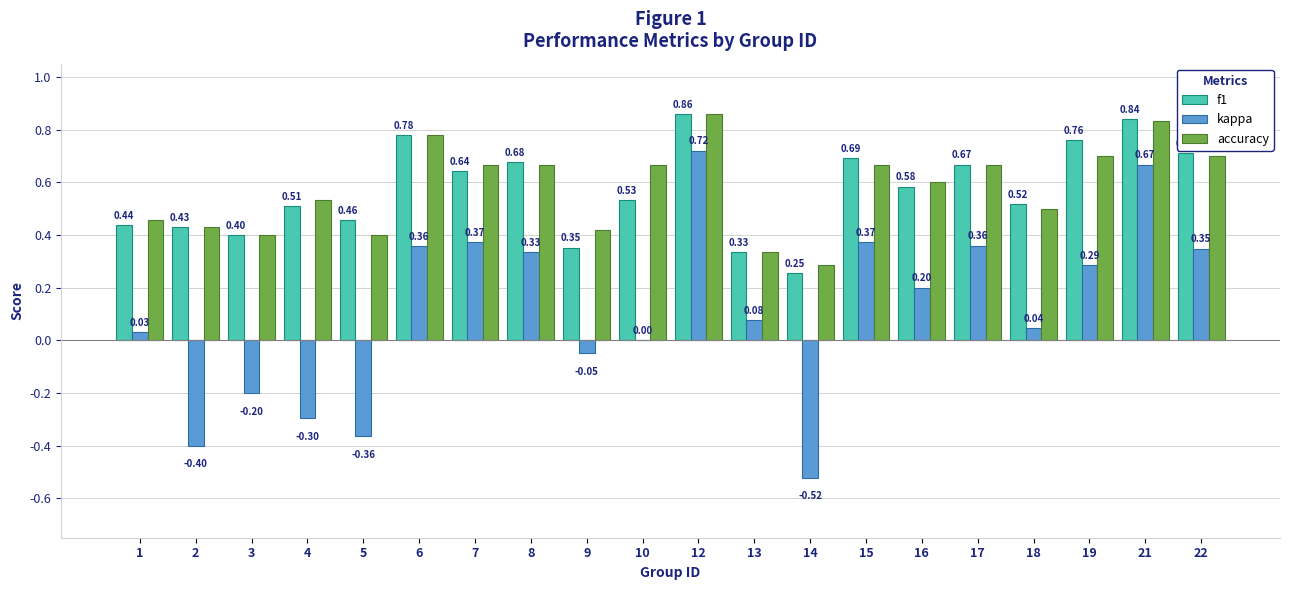

Between 14 and 19, which series saw the biggest shift?

kappa